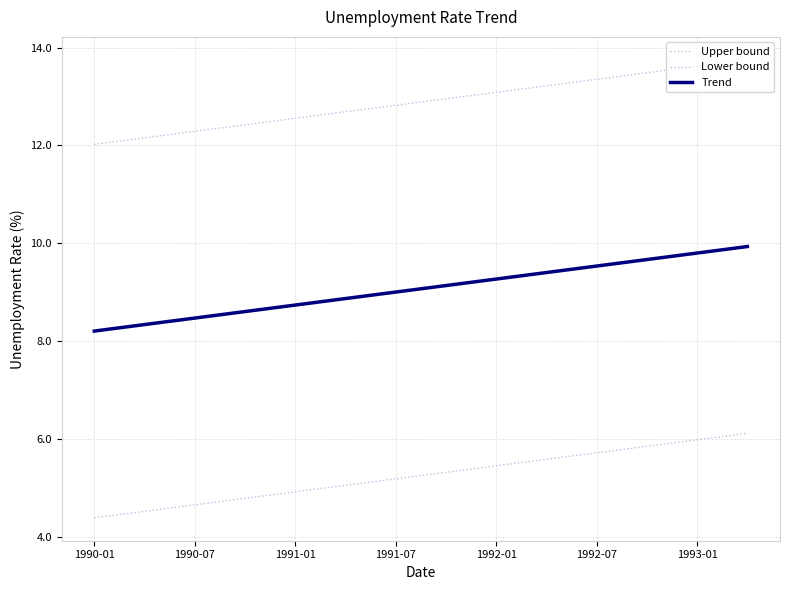

At how many categories does at least one series exceed 10?

40